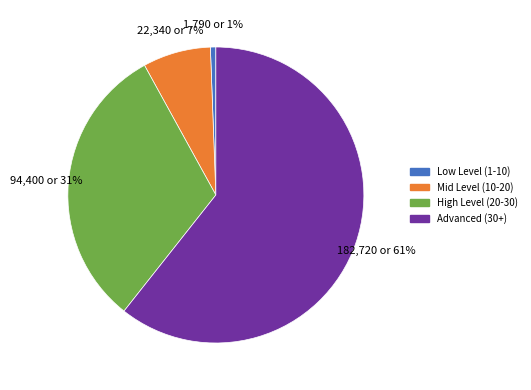

Rank the categories by value from highest to lowest.

Advanced (30+), High Level (20-30), Mid Level (10-20), Low Level (1-10)